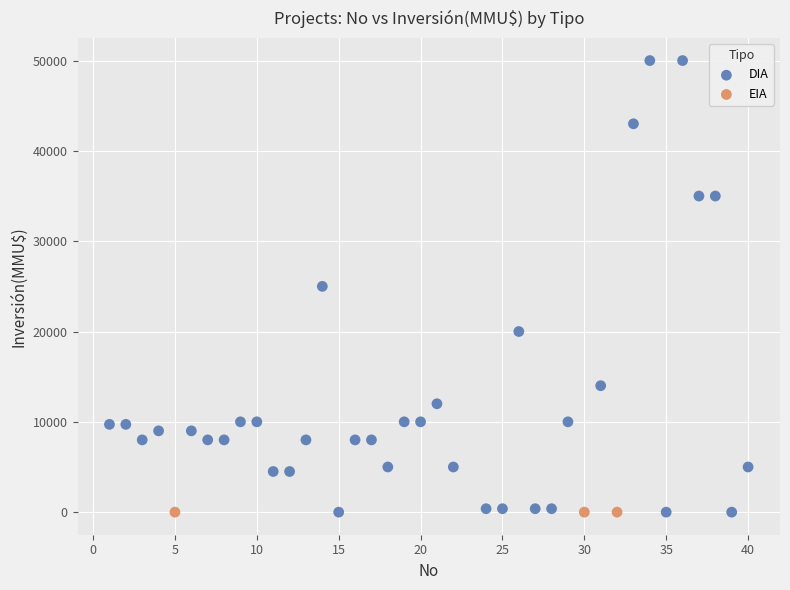

Which series contains the highest Y value?

DIA